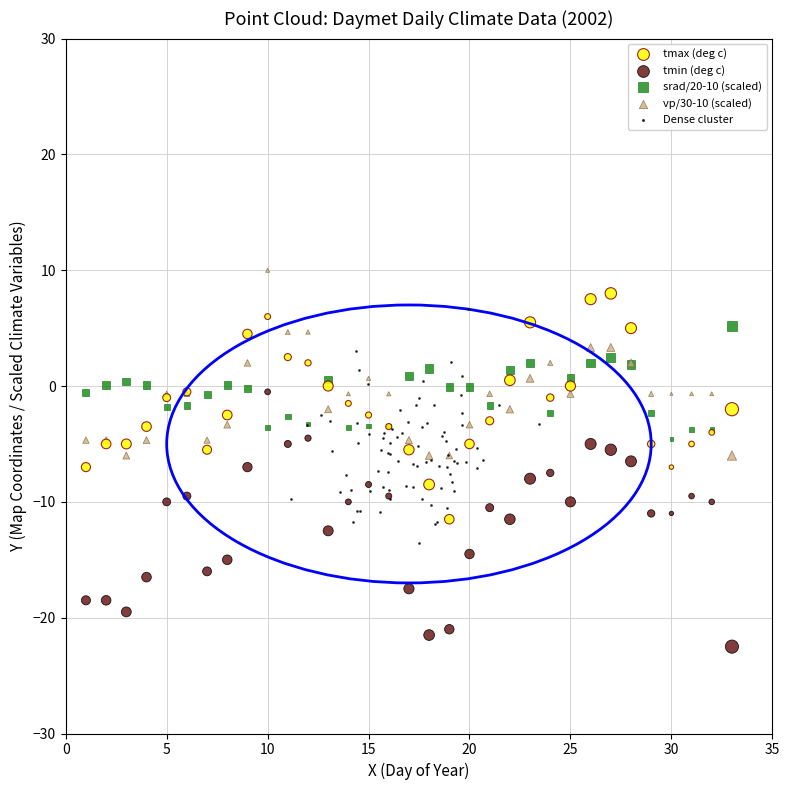

What are all the series names shown in the legend?

tmax (deg c), tmin (deg c), srad/20-10 (scaled), vp/30-10 (scaled), Dense cluster